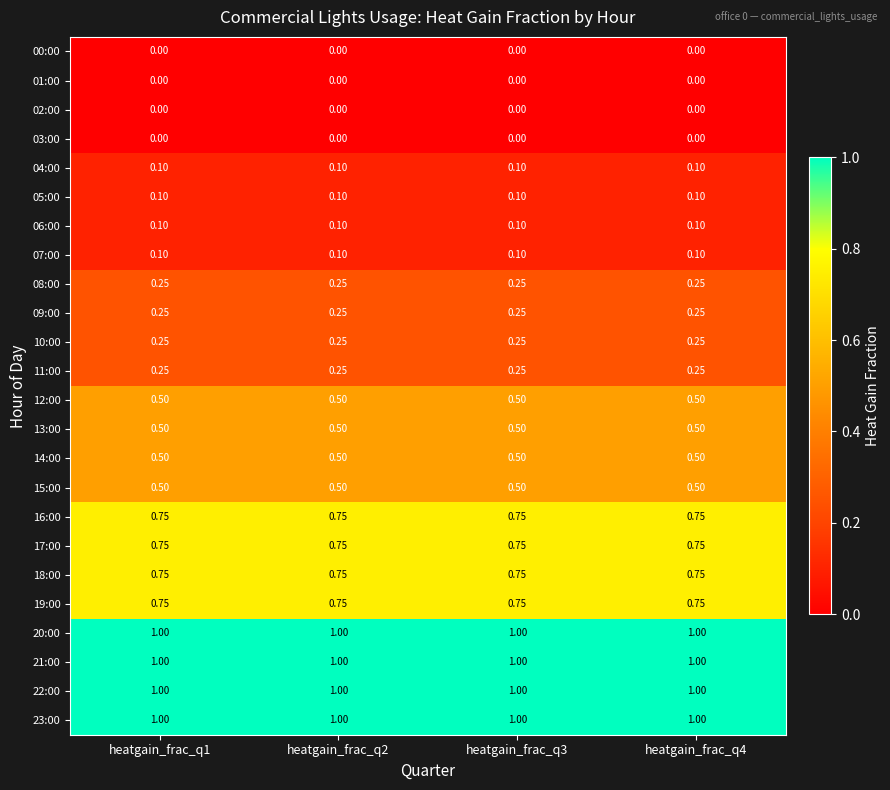

Is the value of 22:00 at heatgain_frac_q2 greater than the value of 16:00 at heatgain_frac_q1?

Yes